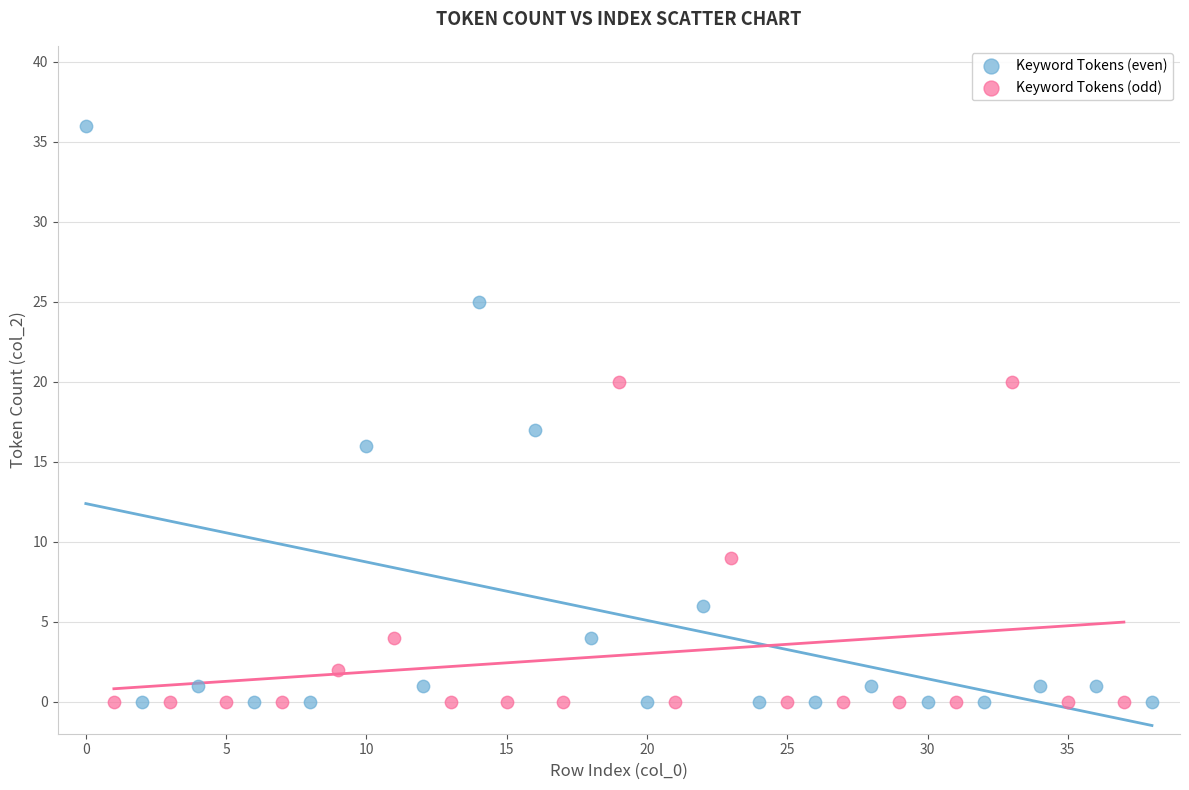

Which series contains the highest Y value?

Keyword Tokens (even)